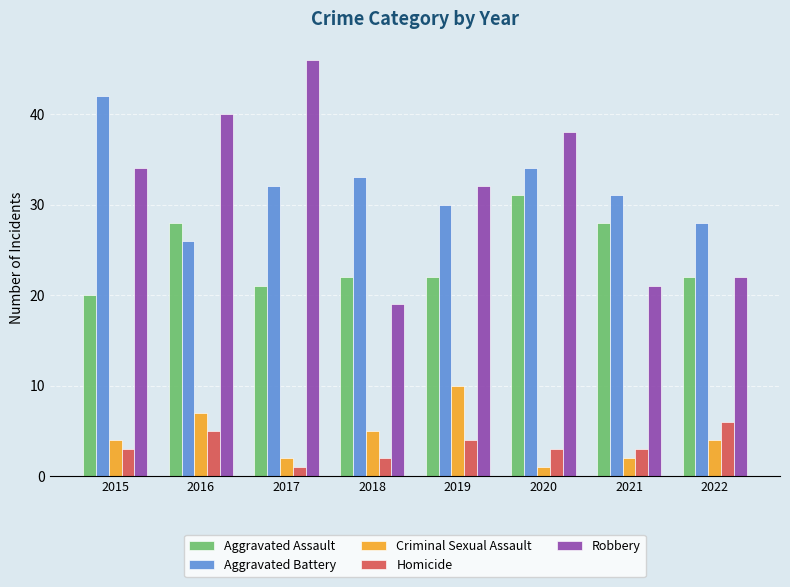

Which series has the largest total across all categories?

Aggravated Battery